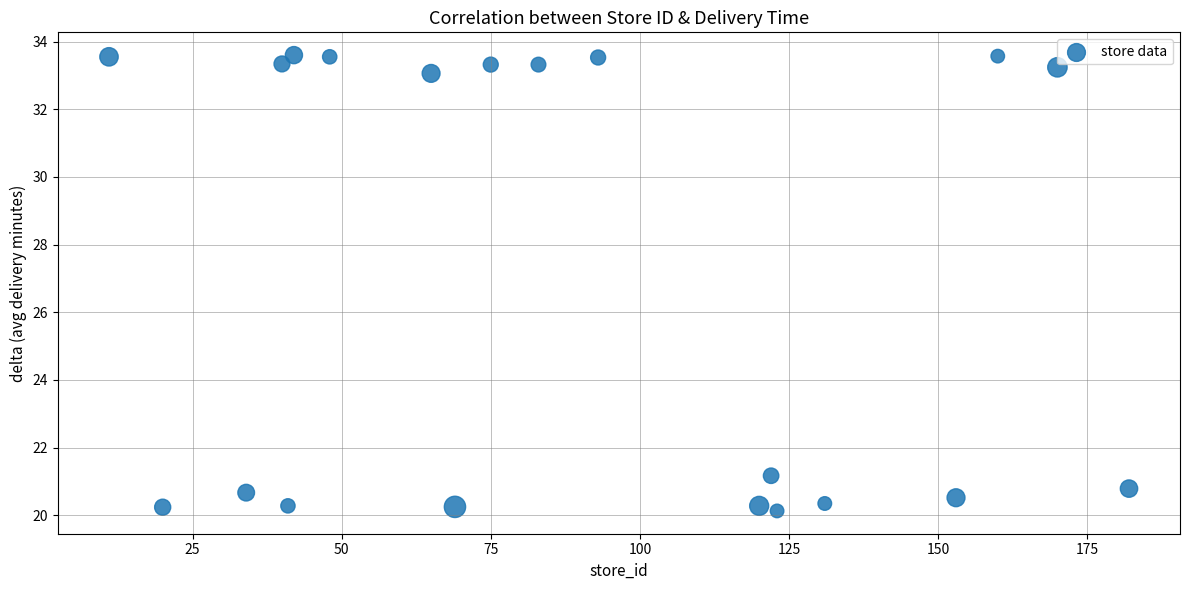

What is the range of X values (max minus min)?

171.0